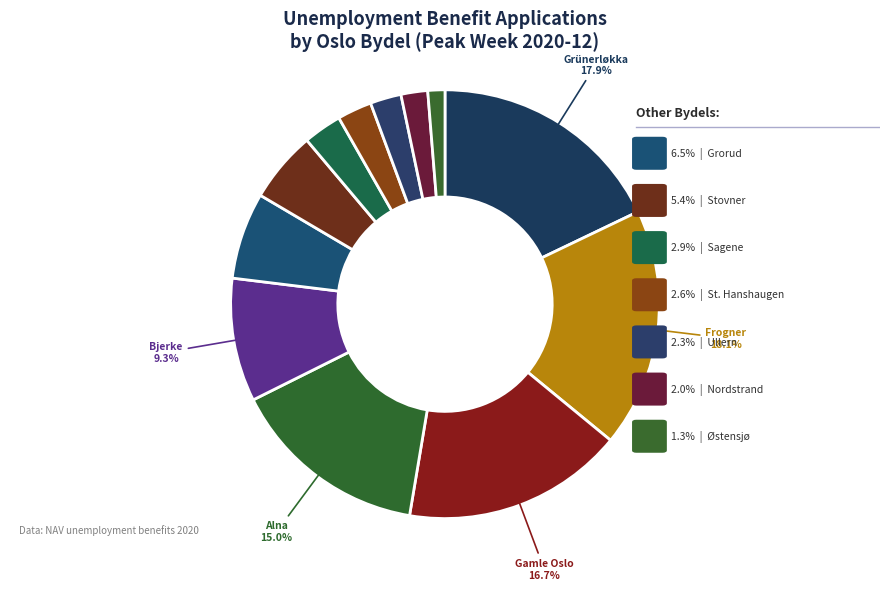

To the nearest percent, what is the difference between the largest and smallest slice percentages?

17%